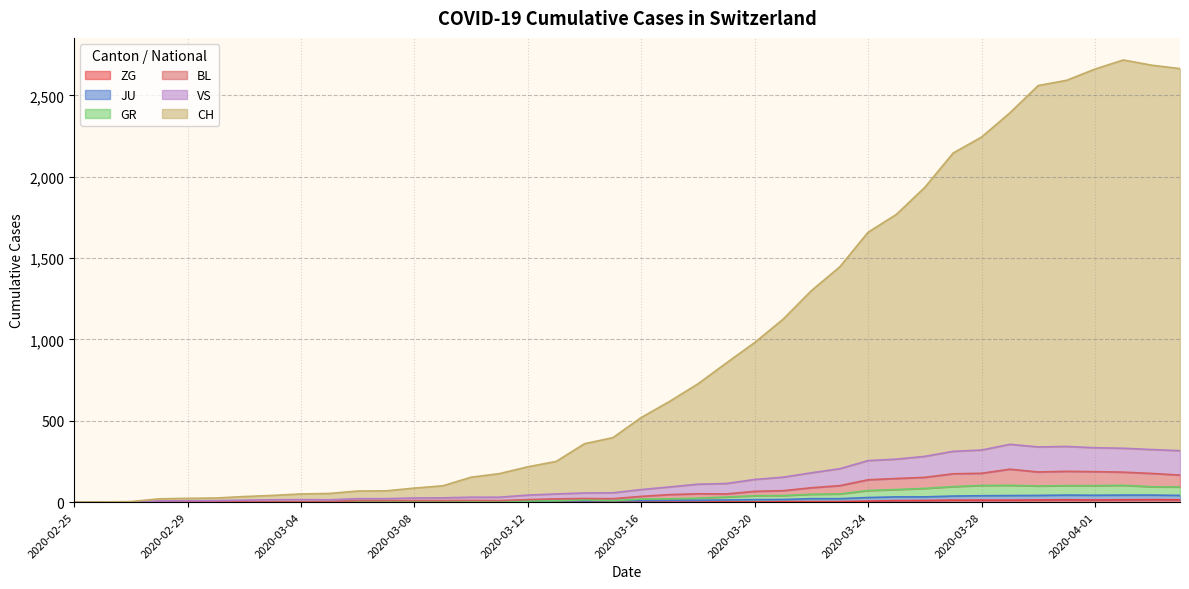

Where is VS nearest to the value 177?

2020-03-22